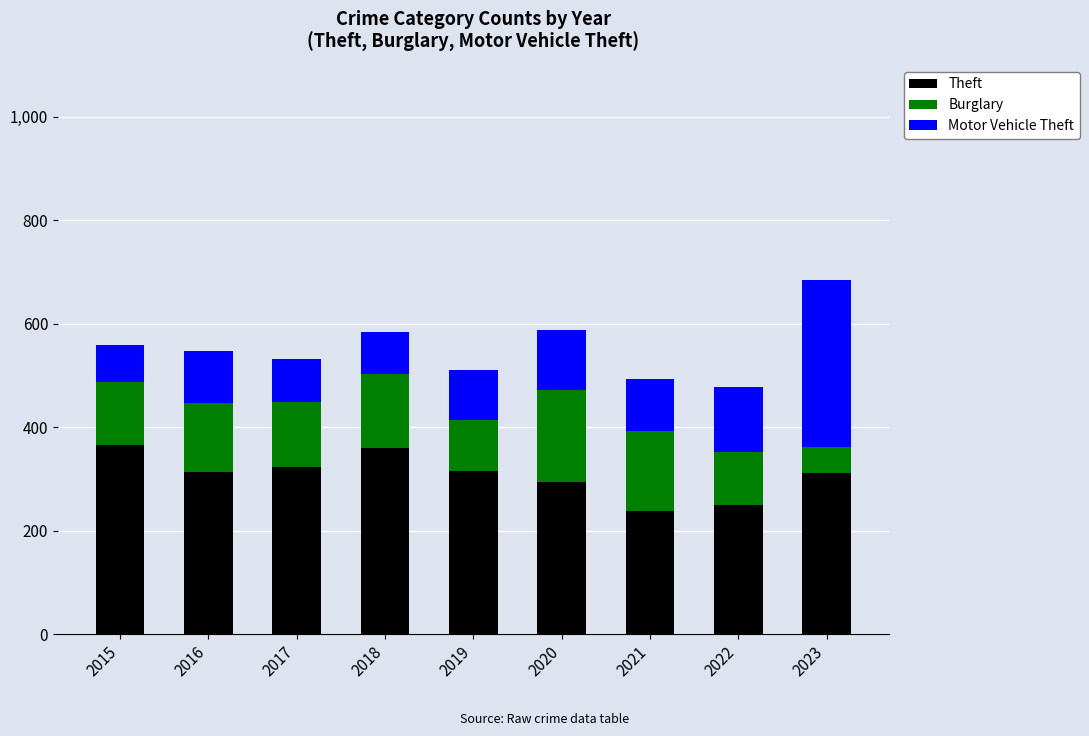

What is the lowest value of the Theft series?

238